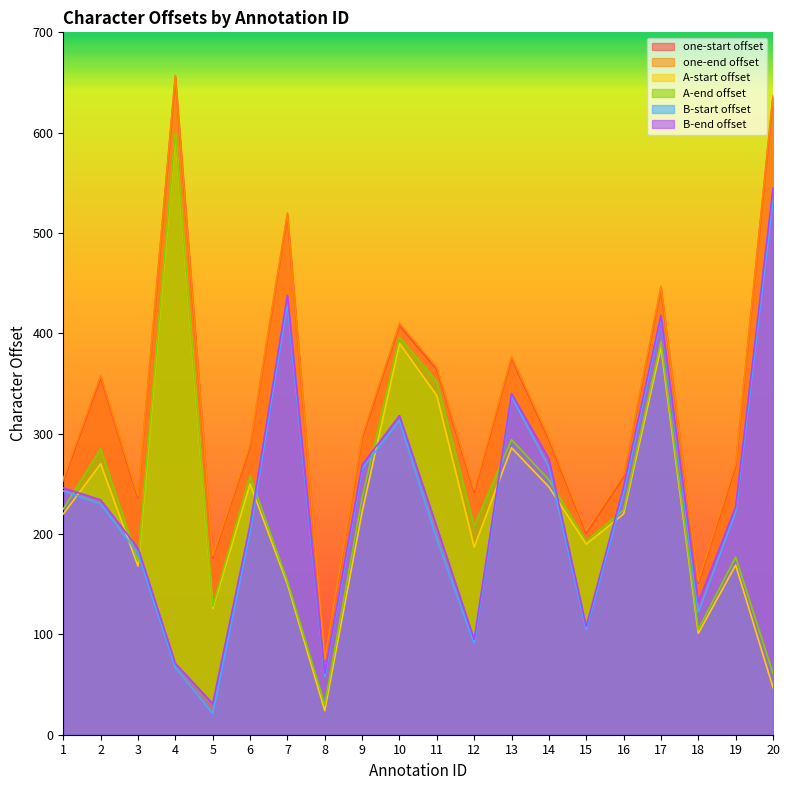

Which series ends up on top after the final intersection of B-start offset and A-end offset?

B-start offset